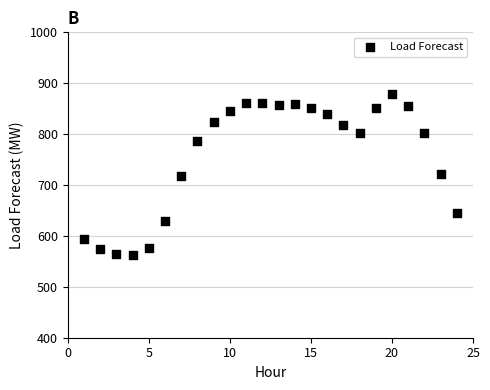

What is the range of Y values (max minus min)?

316.2